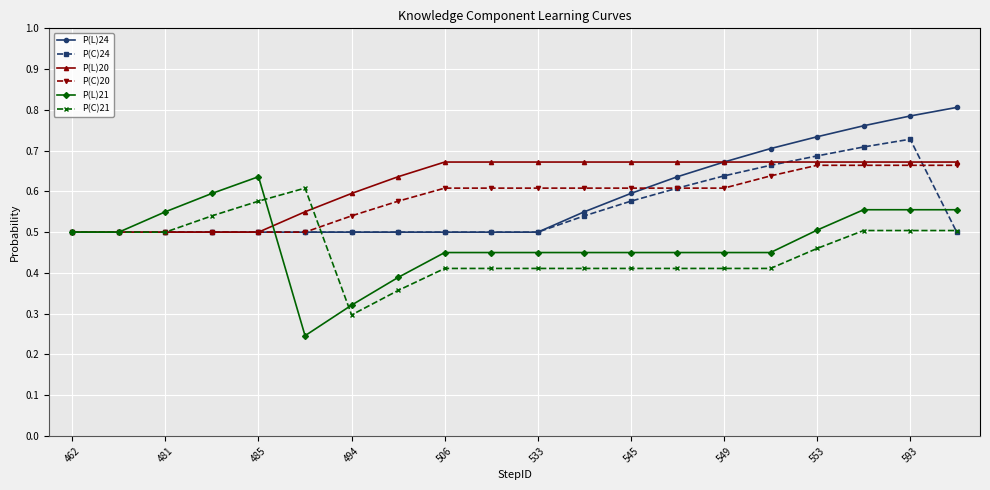

What is the sum of all P(L)21 values?

9.5